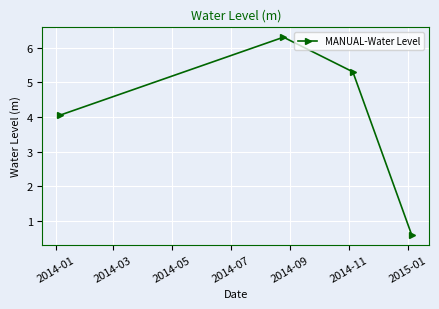

Reading left to right, transcribe all the data shown in this chart.

4.1	6.3	5.3	0.6